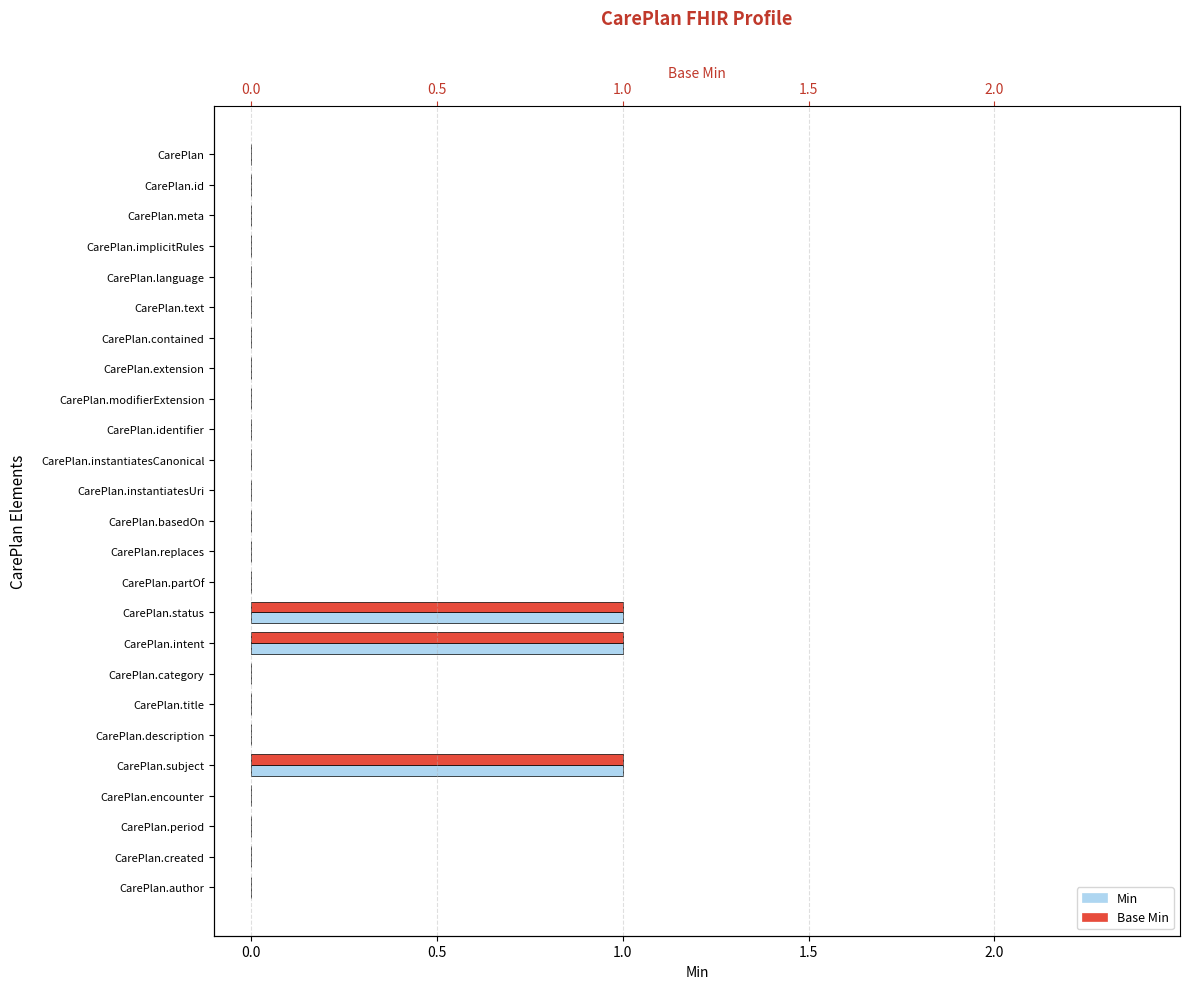

What are all the series names shown in the legend?

Min, Base Min